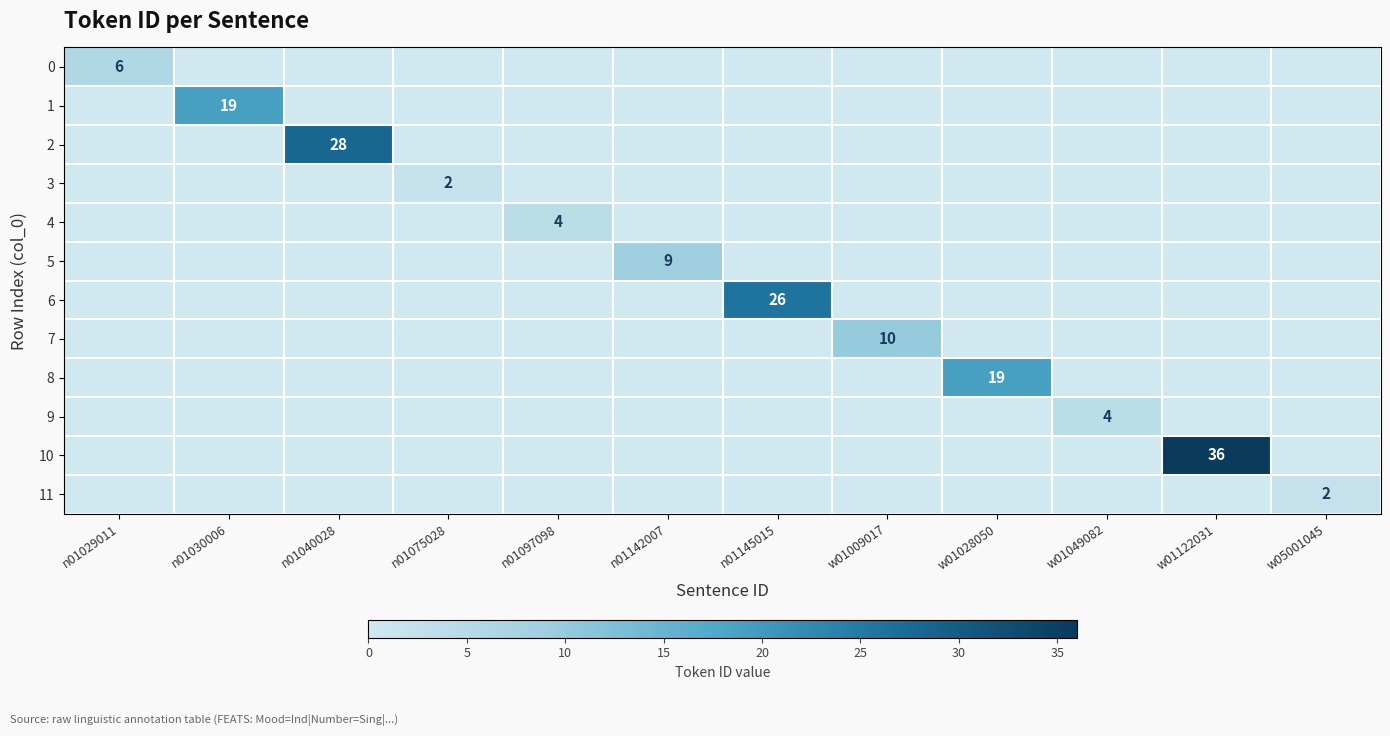

What is the difference between the maximum and minimum values in the 8 series?

19